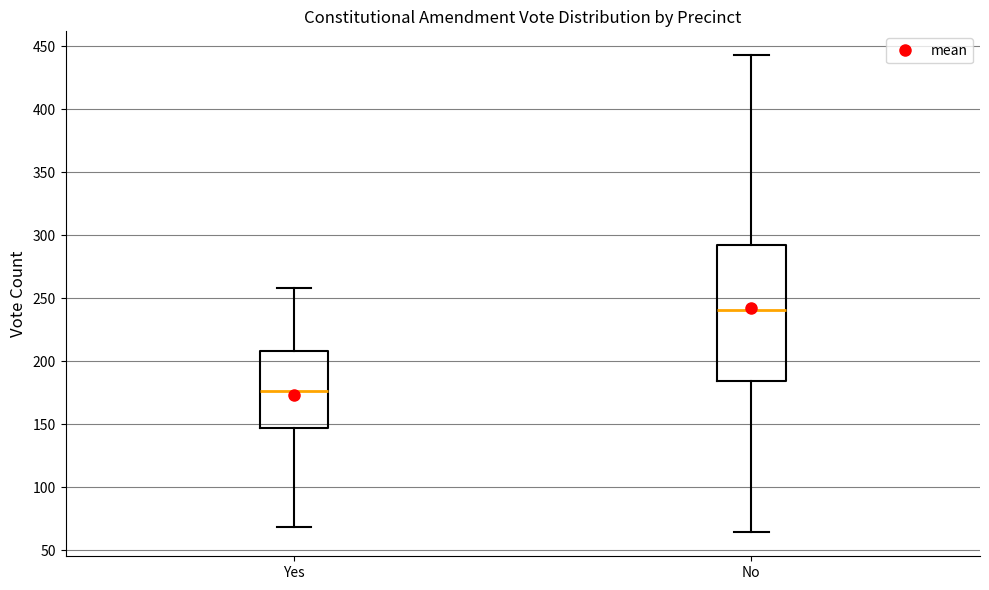

Where does the median line of the box for Yes sit on the y-axis? The values are not printed on the chart, so give them approximately, as read against the axis.

175